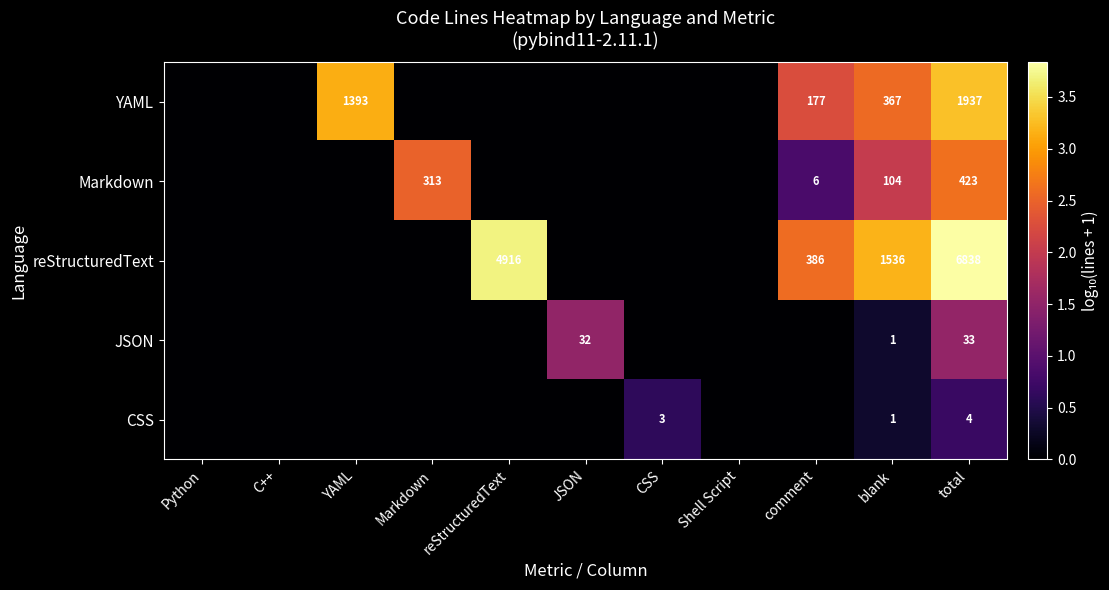

The value of Markdown at Markdown is 313. True or false?

True